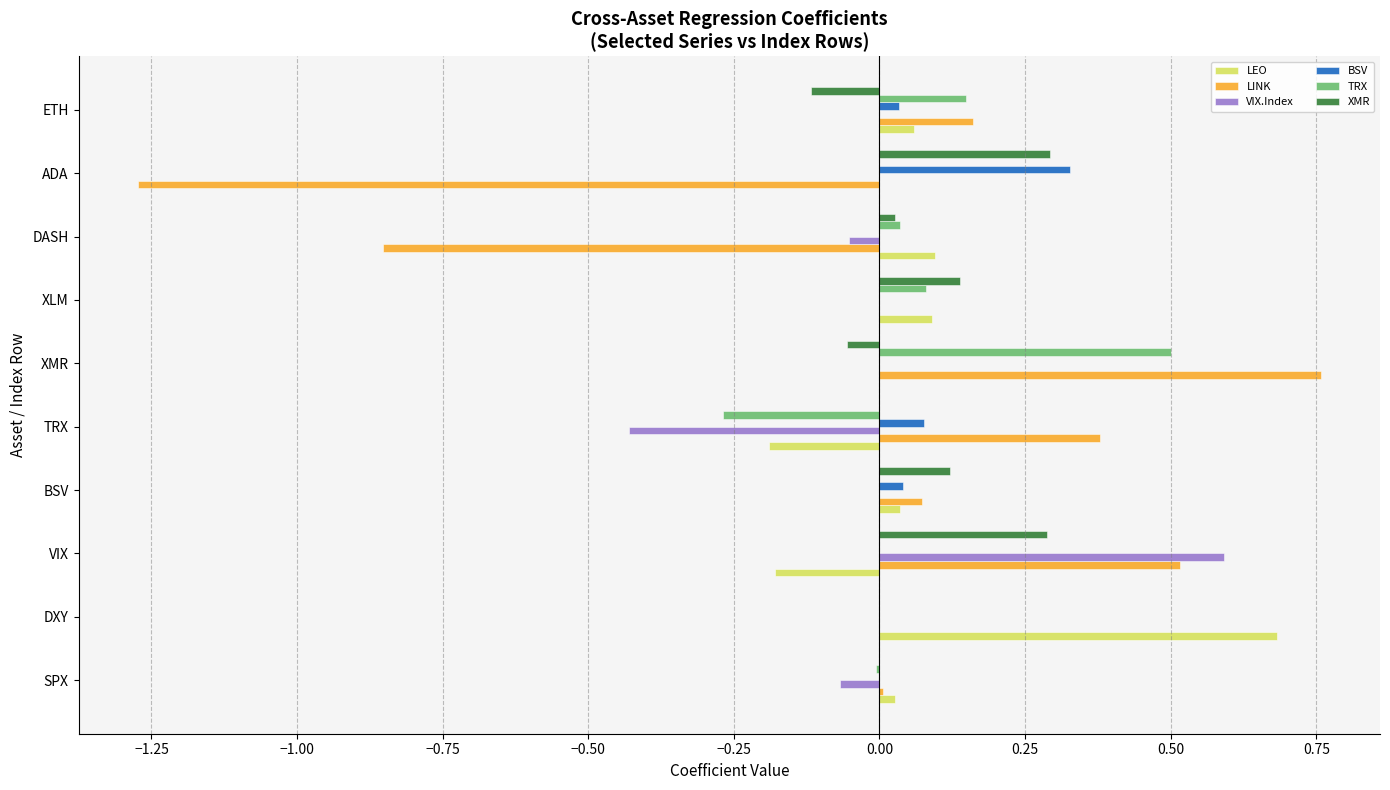

Is the value of BSV at BSV greater than the value of XMR at ADA?

No